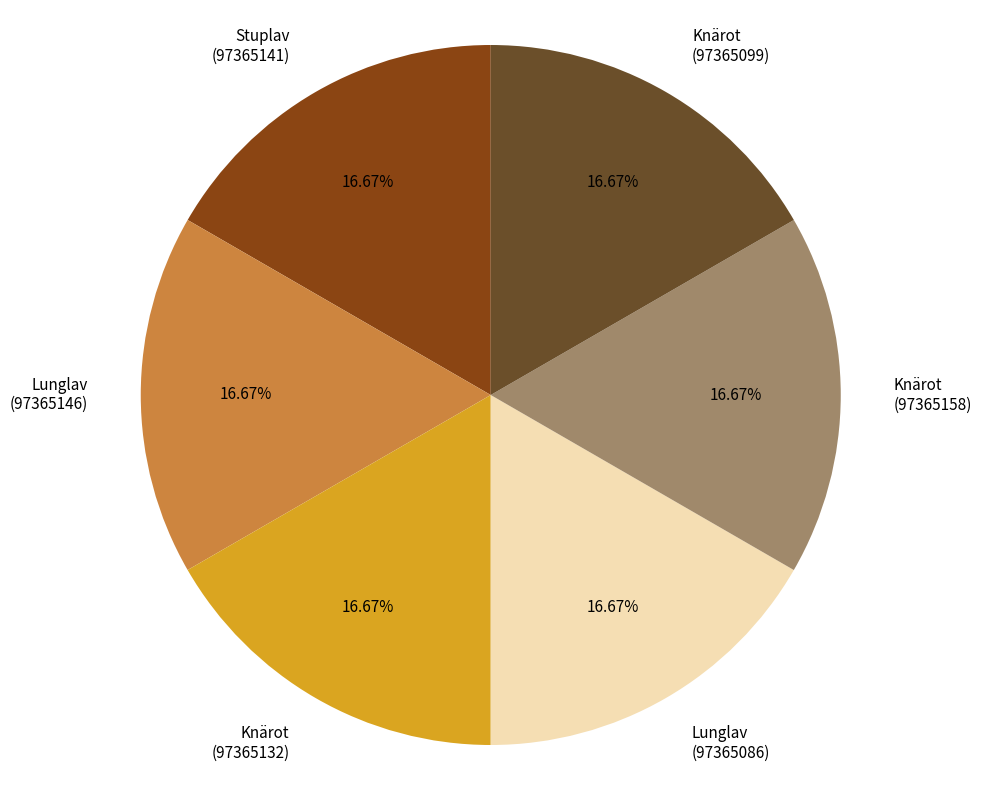

Approximately how many times larger is the value at Stuplav (97365141) compared to Knärot (97365099)?

1.0